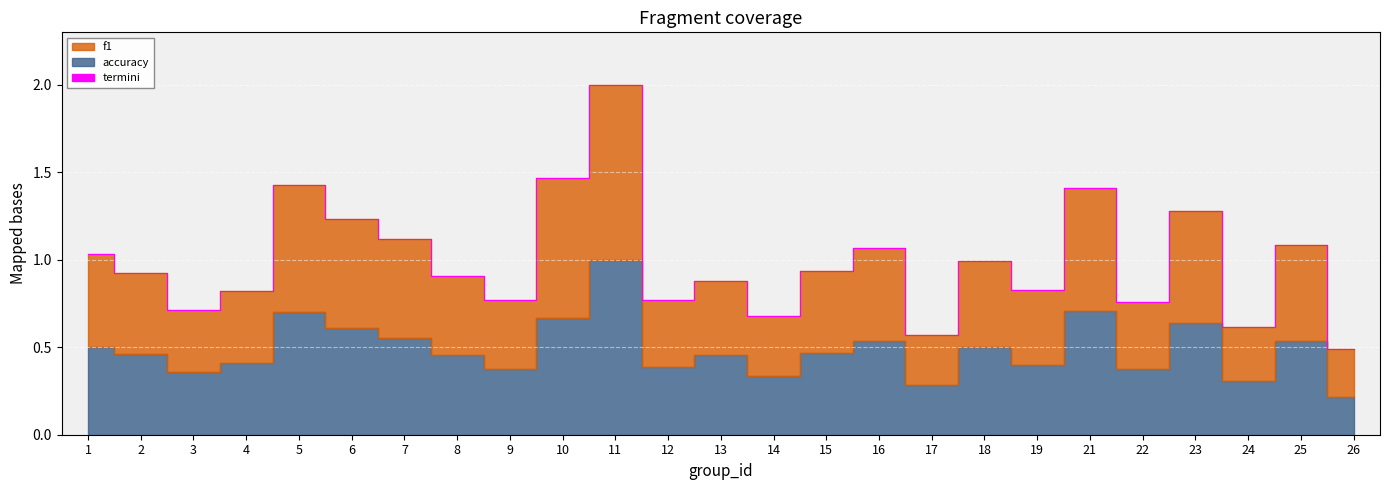

What is the change in value from 2 to 17?

-0.4